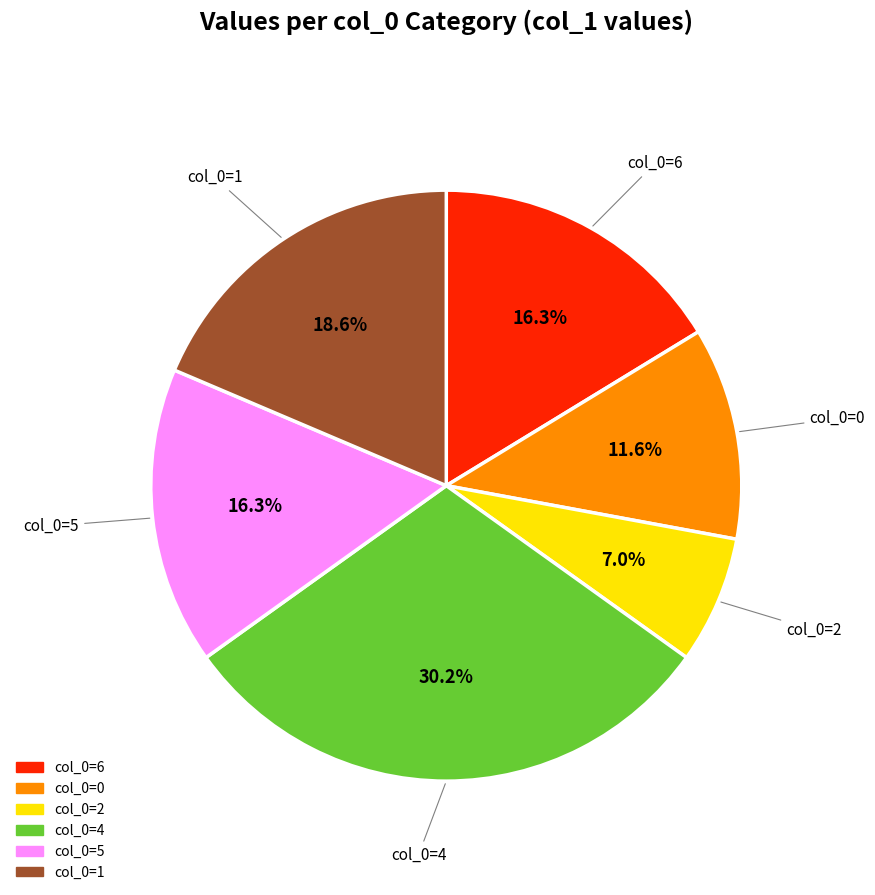

Does any single category account for the majority?

No